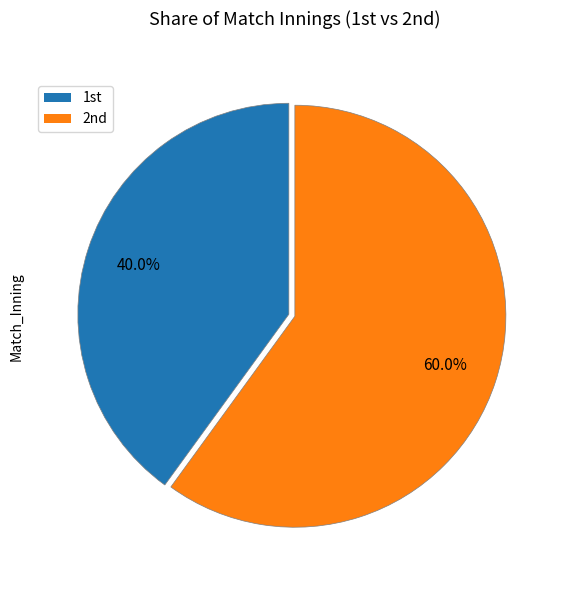

Count the number of slices in the pie.

2